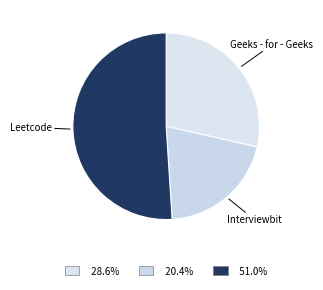

How many segments does this pie chart have?

3